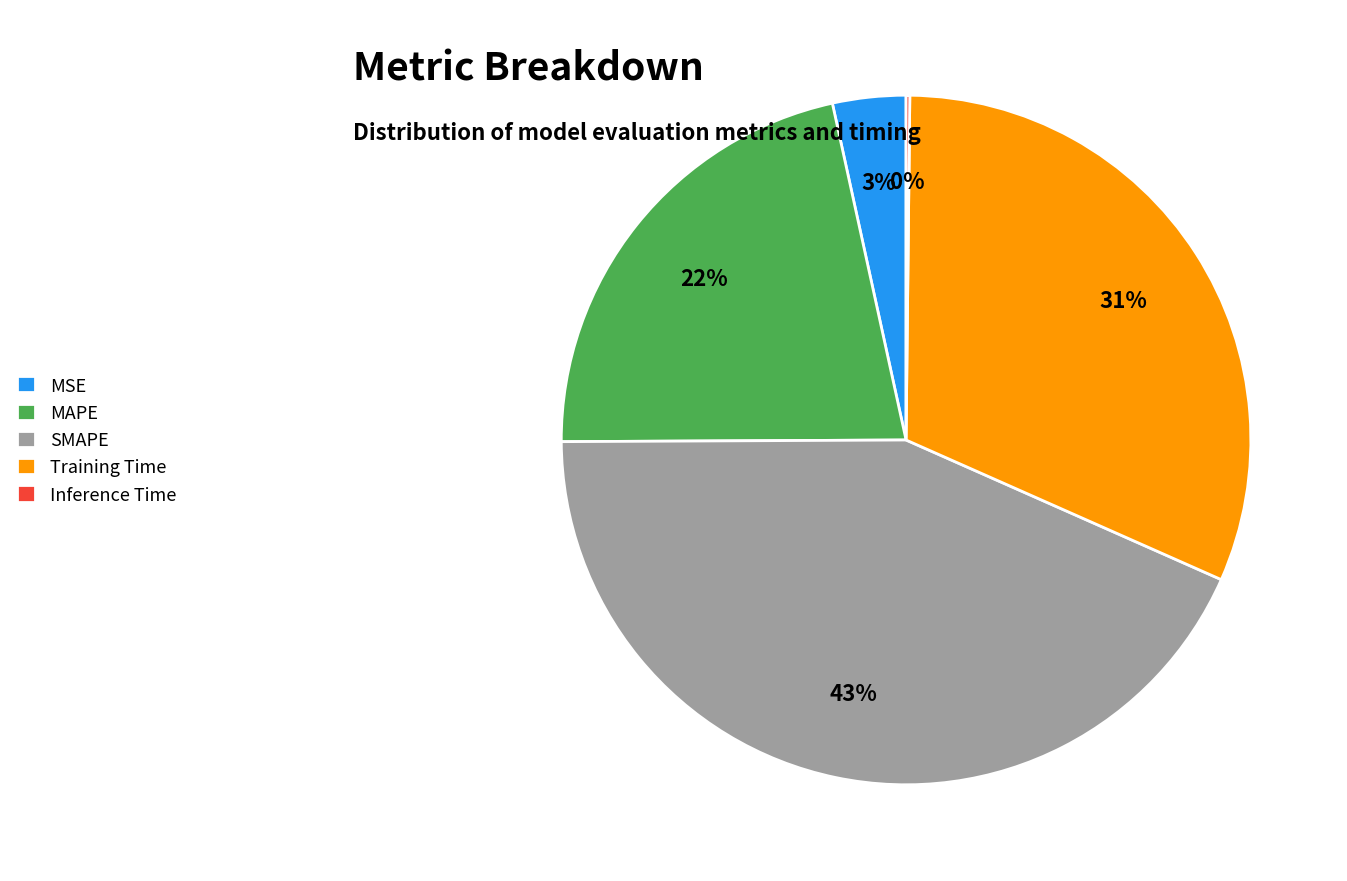

To the nearest percent, what is the difference between the largest and smallest slice percentages?

43%